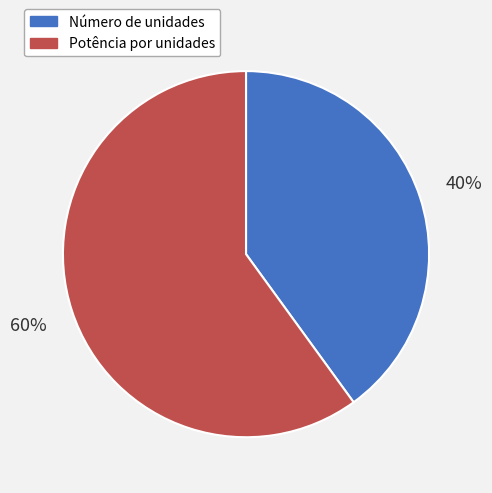

Does Potência por unidades represent more than half of the total?

Yes